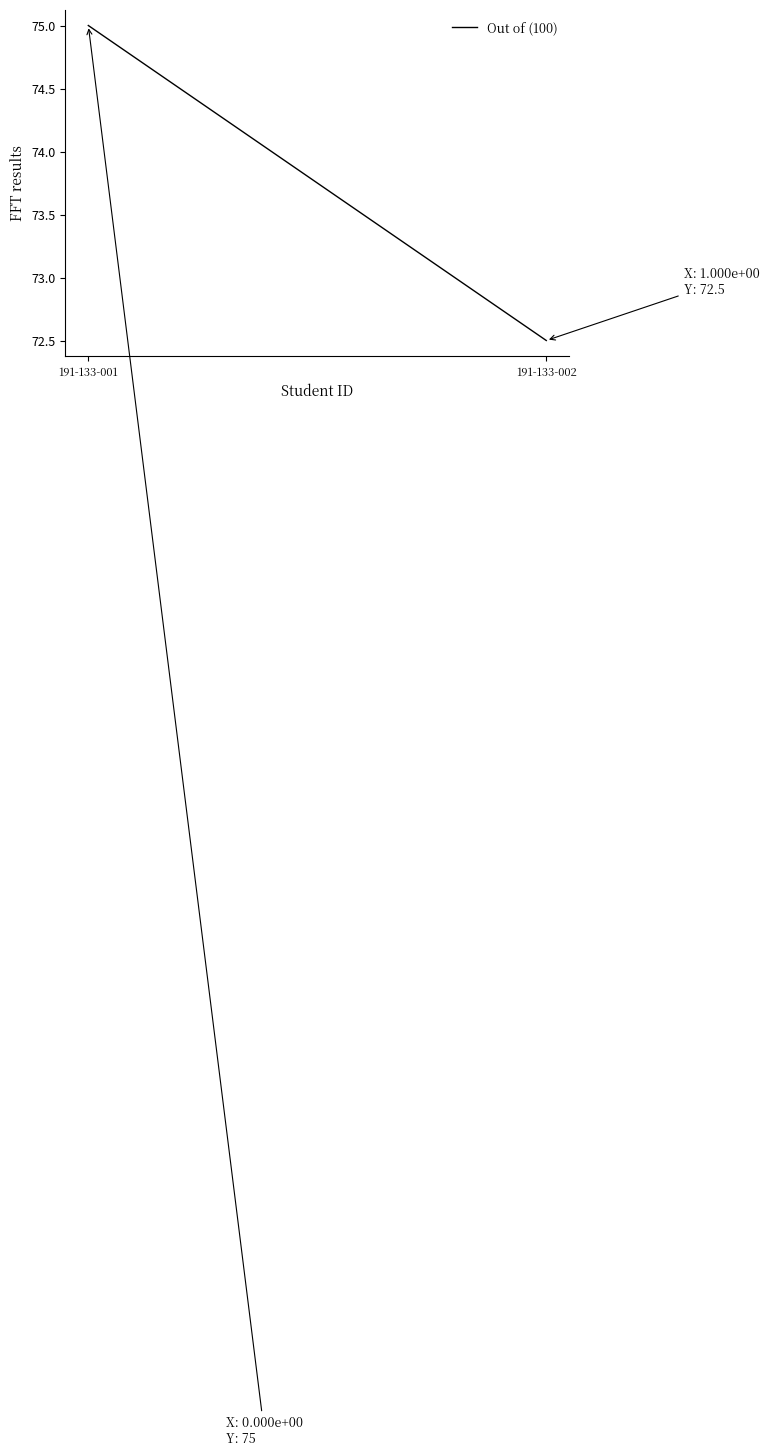

How many lines are shown in the chart?

1